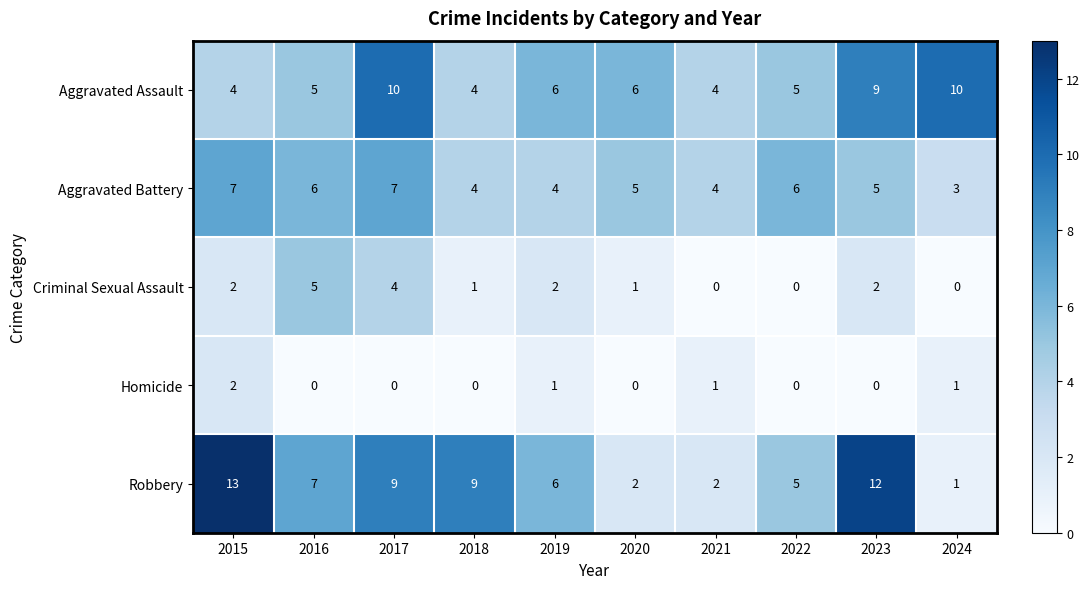

The value of Aggravated Battery at 2020 is 5. True or false?

True